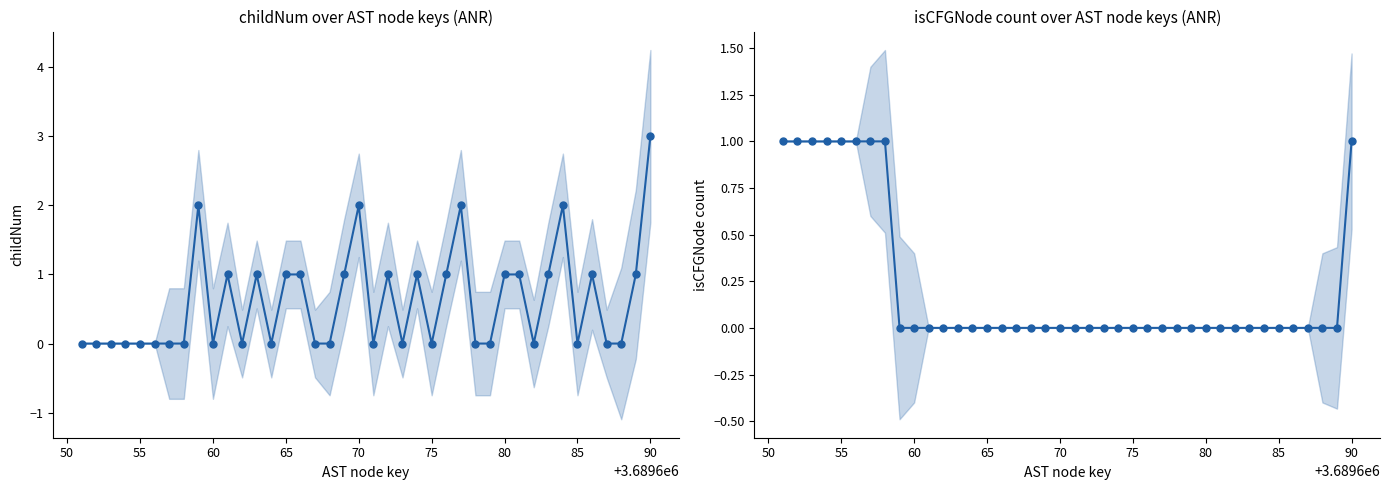

How many lines are shown in the chart?

2